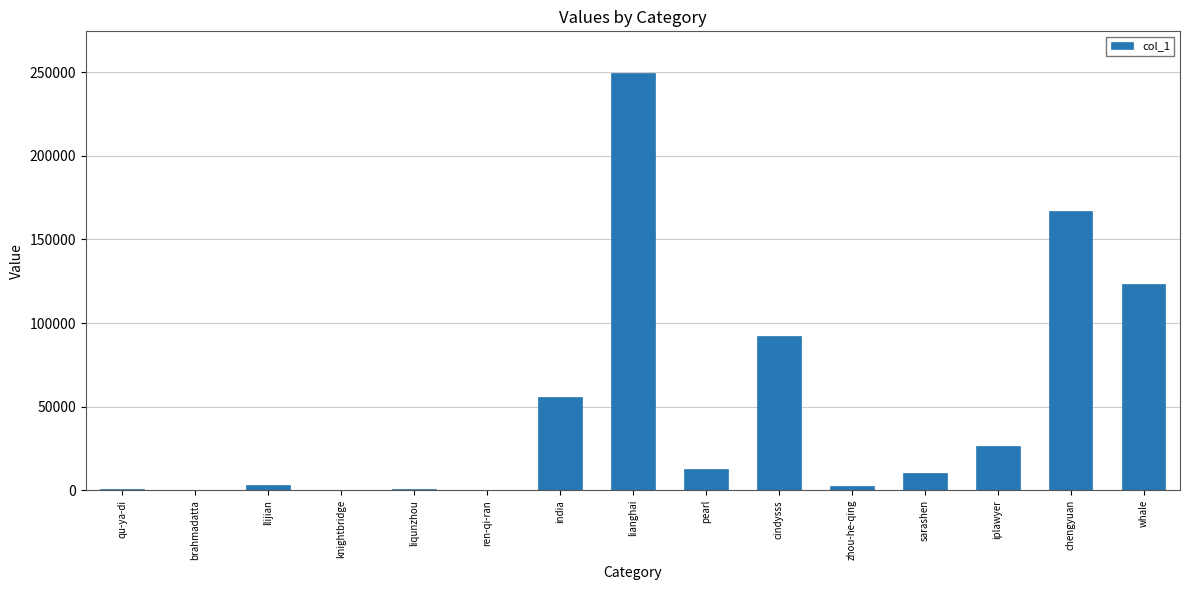

Which has a higher value, ren-qi-ran or cindysss?

cindysss